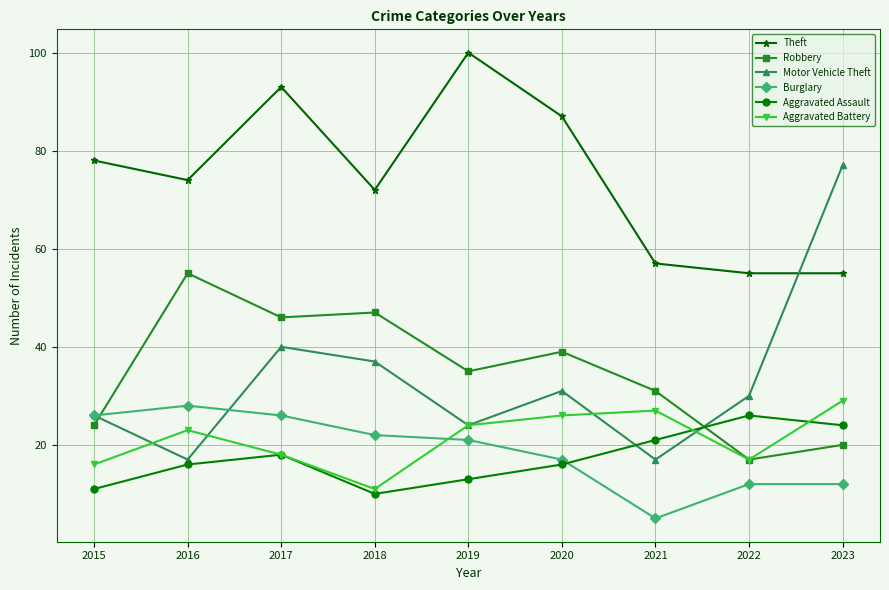

How many intersections are there between Burglary and Aggravated Assault?

1